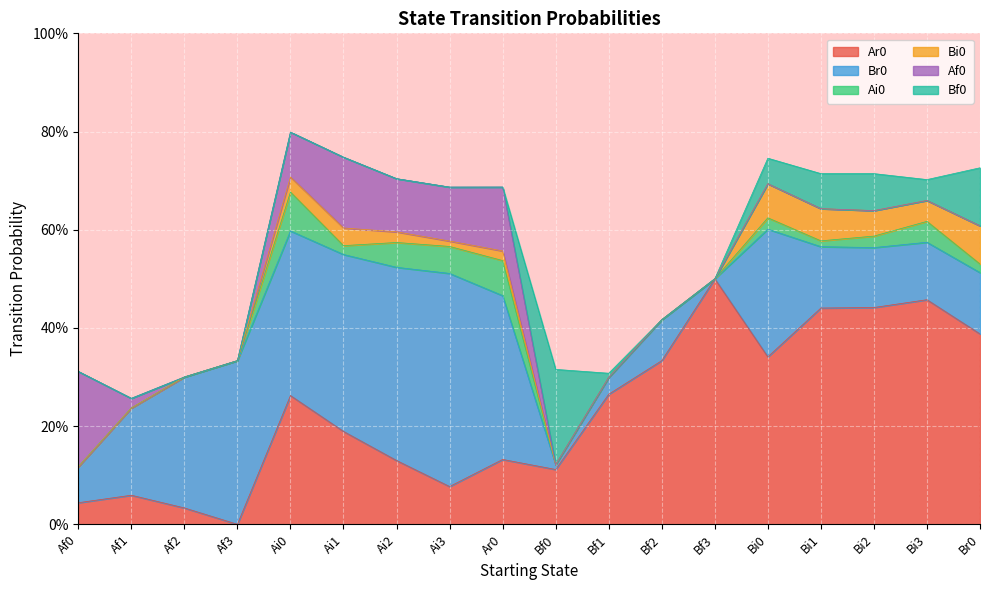

The Bf0 series shows -0.1 at Ai3. True or false?

False